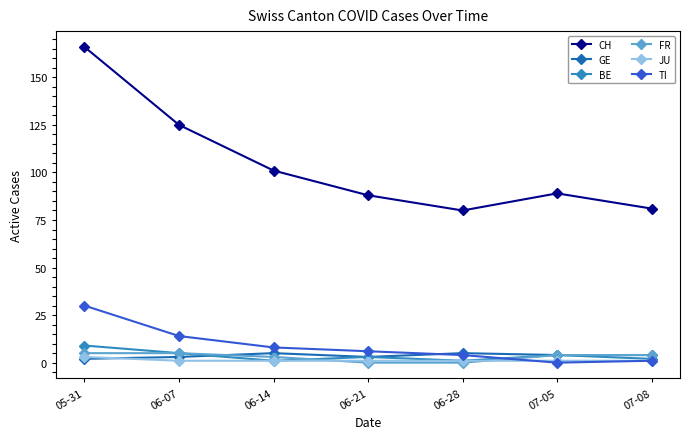

Is the value of TI at 06-21 greater than the value of BE at 05-31?

No